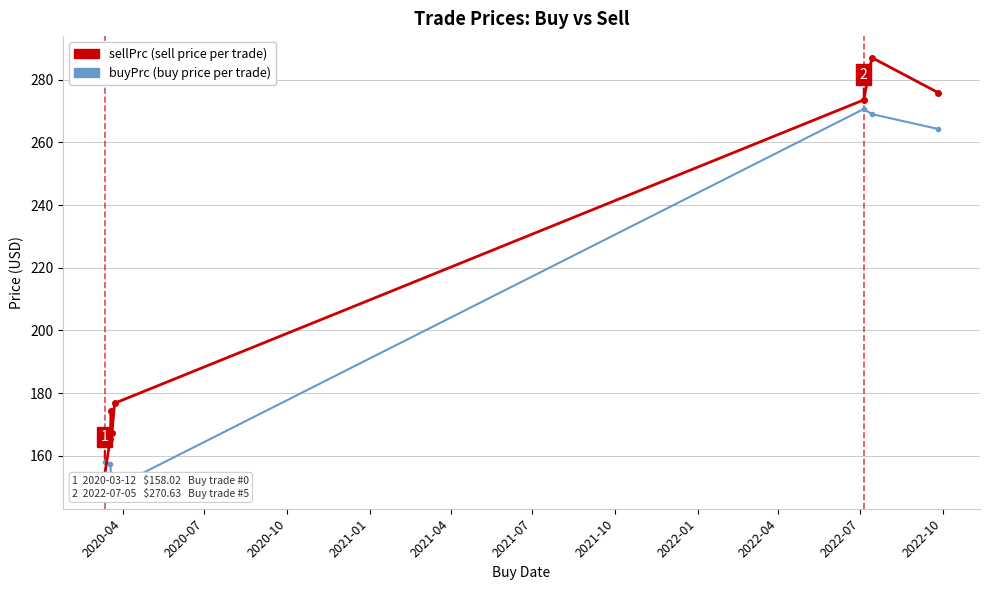

Reading right to left, list all the values displayed in this chart.

sellPrc: 275.8	287.0	273.5	176.8	167.3	174.2	165.3	154.0
buyPrc: 264.2	269.0	270.6	150.0	151.3	154.0	157.5	158.0